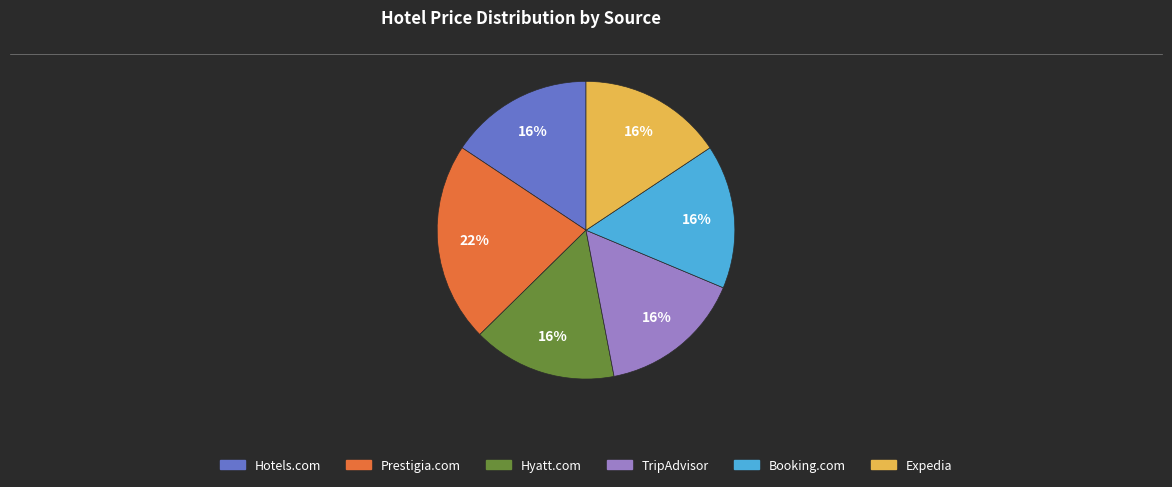

How many slices are in this pie chart?

6